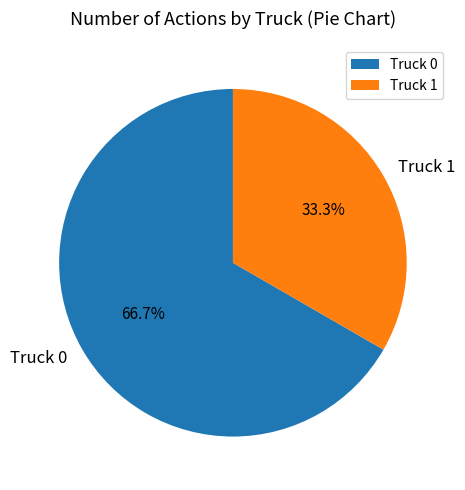

Is there a majority slice in this chart?

Yes